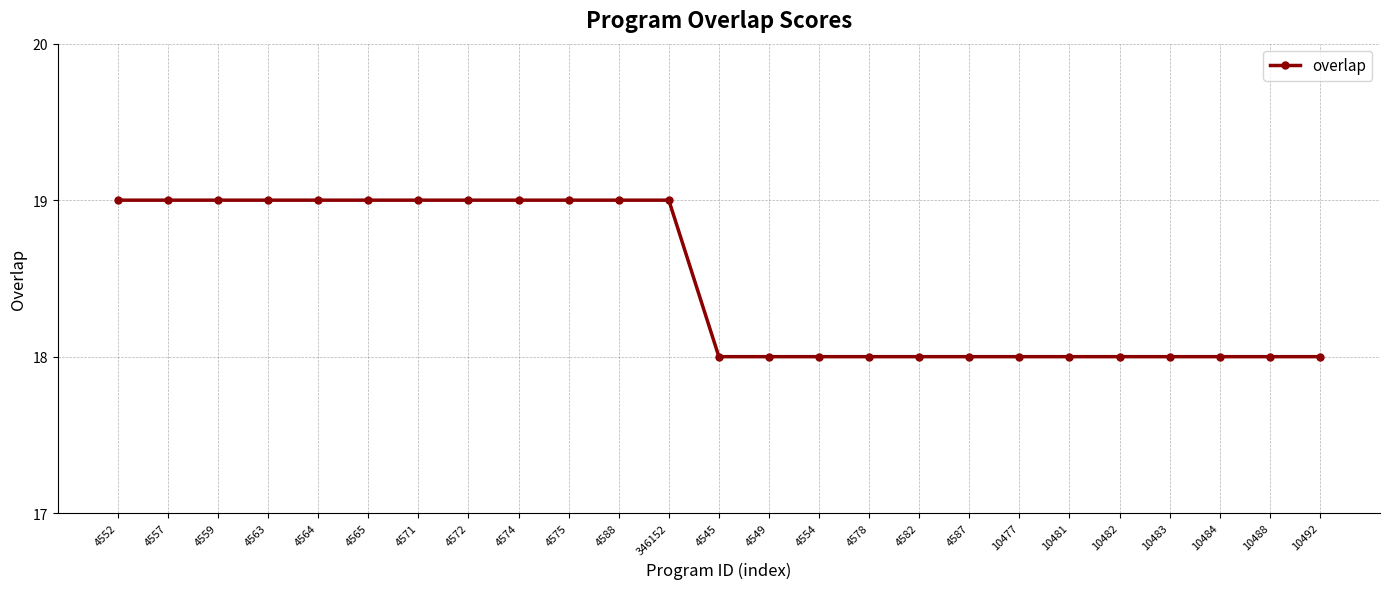

How many values are between 18 and 19?

25